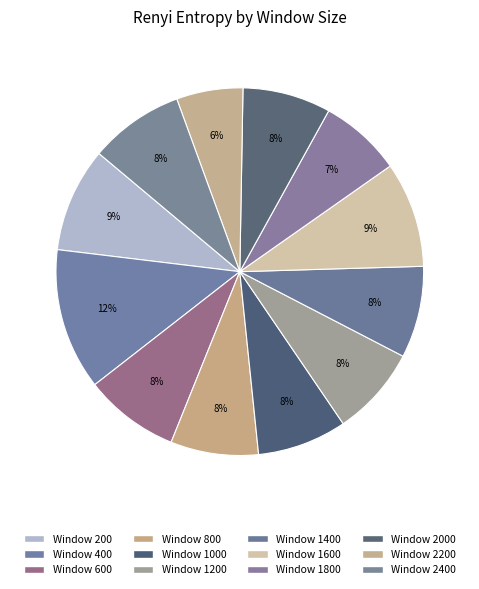

Rank the categories by value from lowest to highest.

2200, 1800, 800, 2000, 1000, 1200, 1400, 2400, 600, 200, 1600, 400